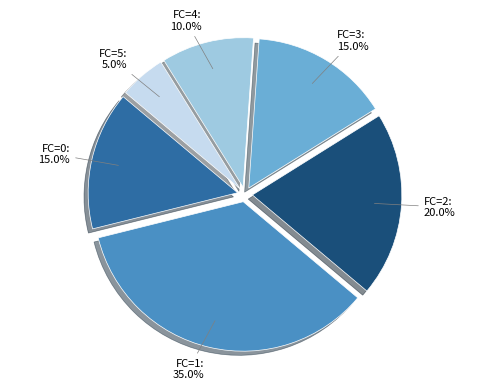

To the nearest percent, what percentage of the pie is FC=1?

35%